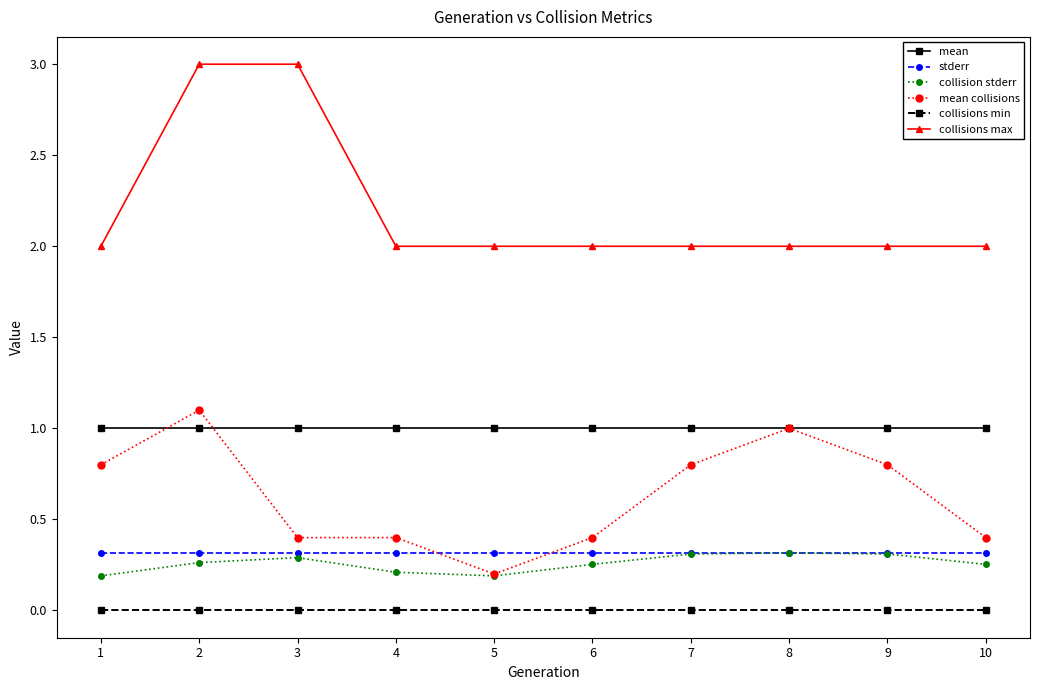

What value does the mean series have at 9?

1.0